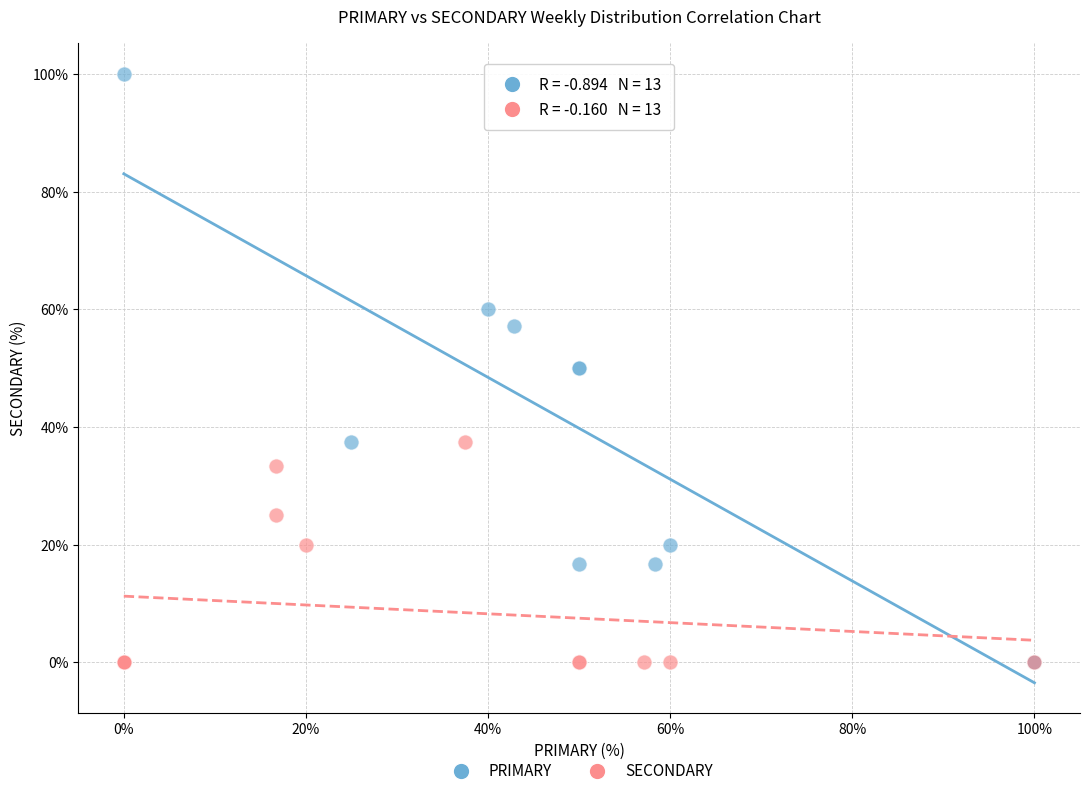

Which series has the widest spread of Y values?

PRIMARY